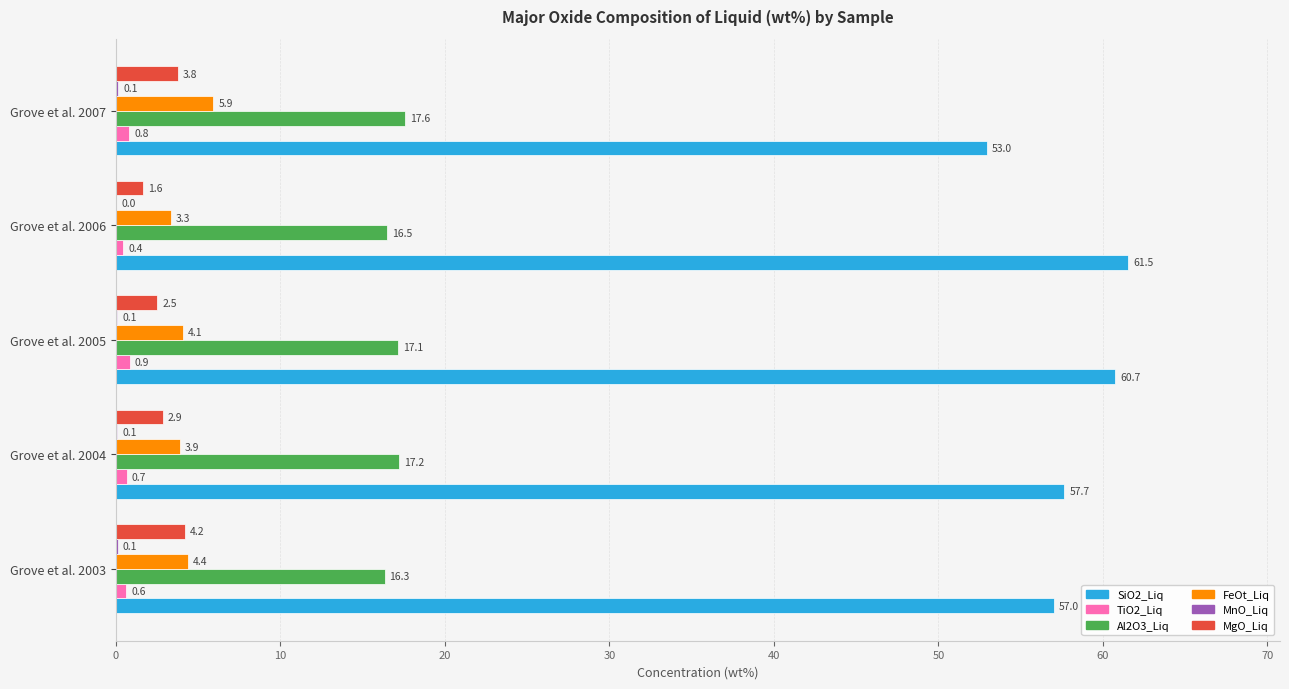

What is the maximum value shown in the chart?

61.5